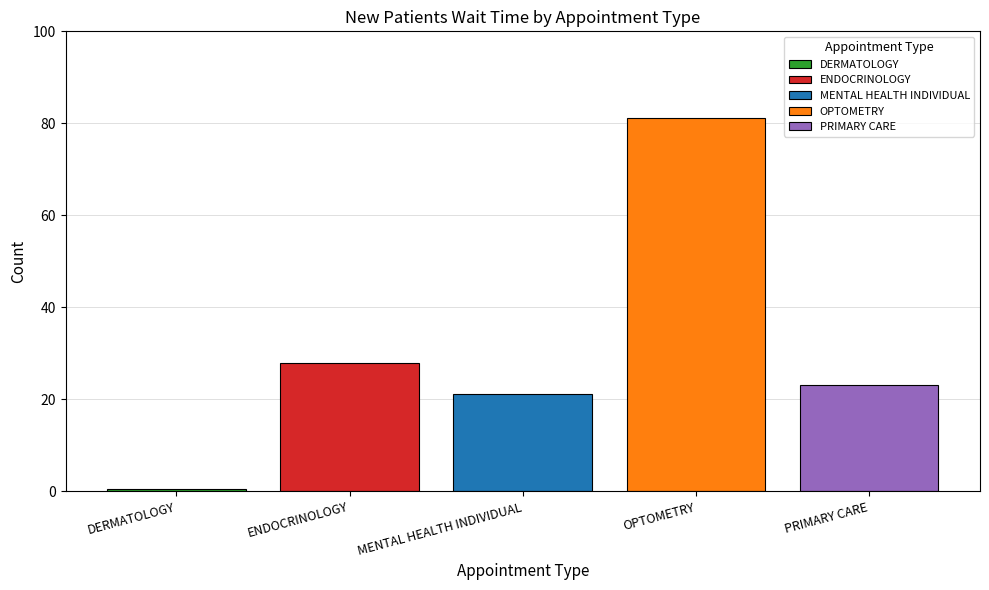

List the labels in order of ENDOCRINOLOGY value, smallest first.

MENTAL HEALTH INDIVIDUAL